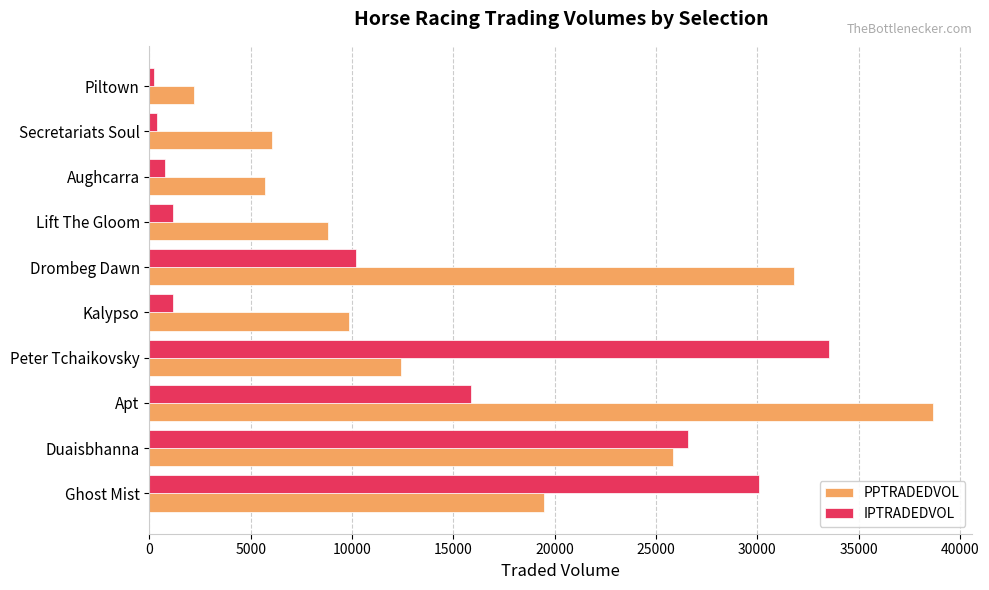

At which category is the sum across all series the highest?

Apt